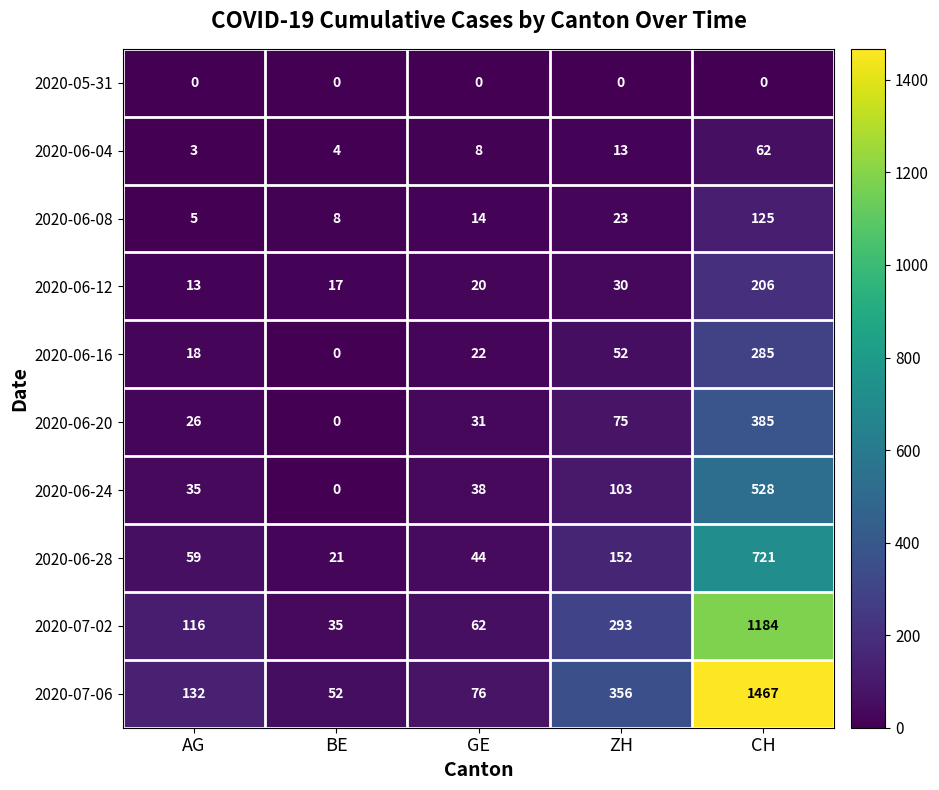

Which series has the widest spread of values?

2020-07-06